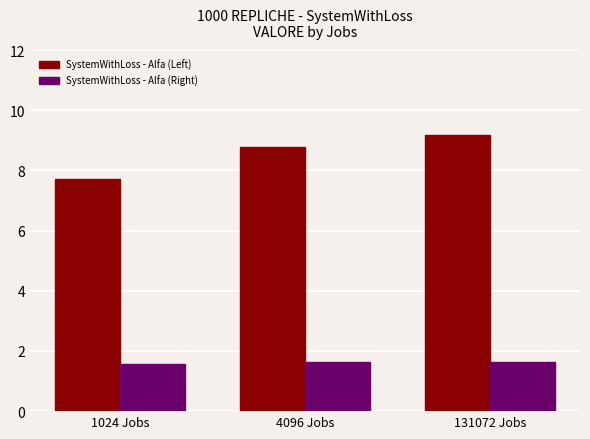

At how many categories does at least one series exceed 2?

3